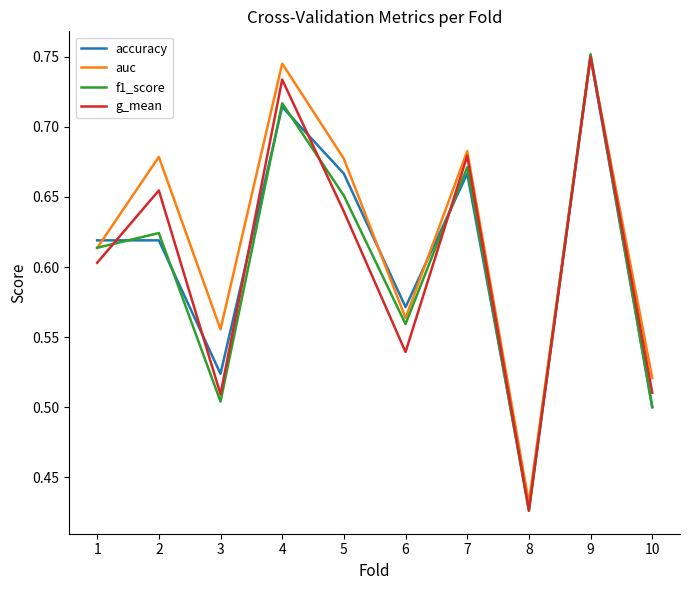

How many interior local peaks does the f1_score series have?

4